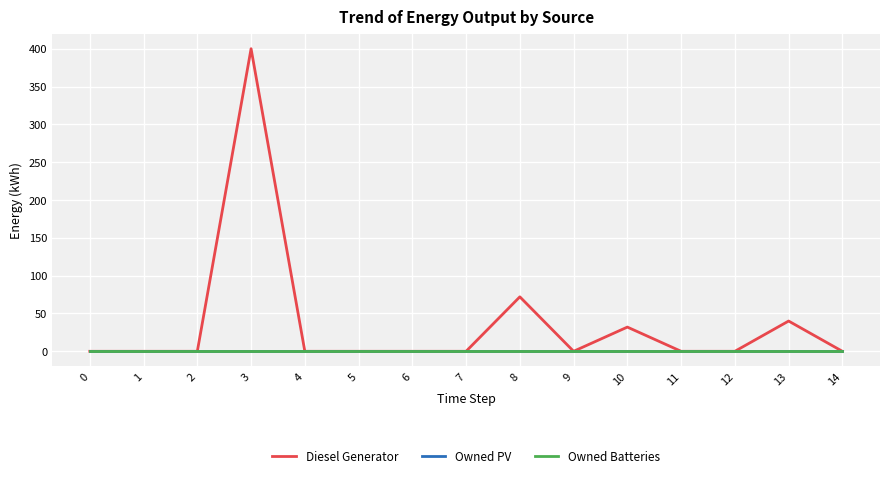

Is it true that Owned Batteries equals 0 at 3?

True